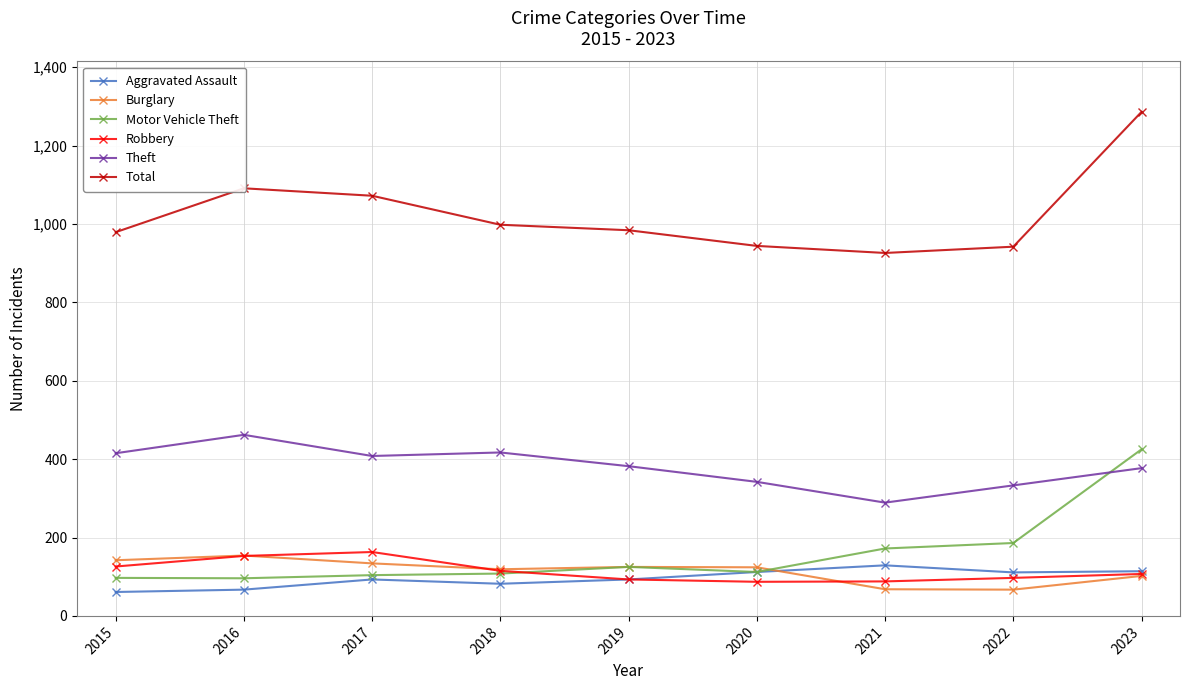

Is the value of Theft at 2019 greater than the value of Robbery at 2022?

Yes